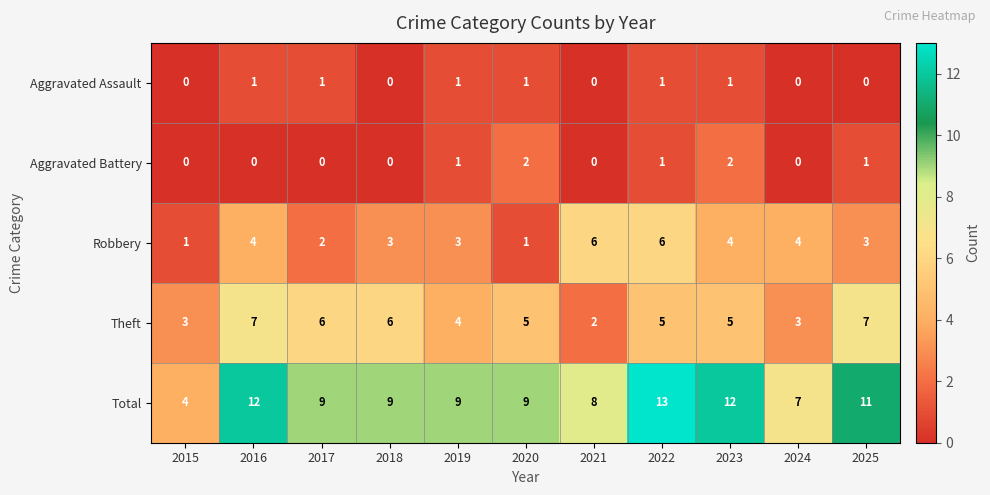

Which series changed the most between 2015 and 2019?

Total